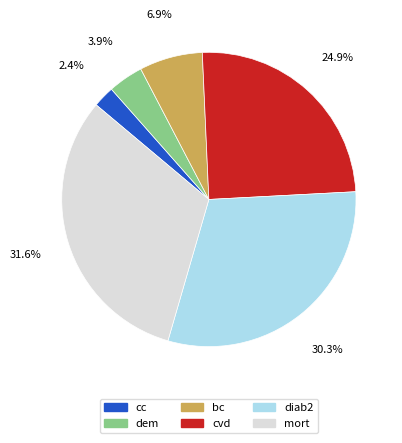

What percentage is NOT represented by diab2?

69.7%